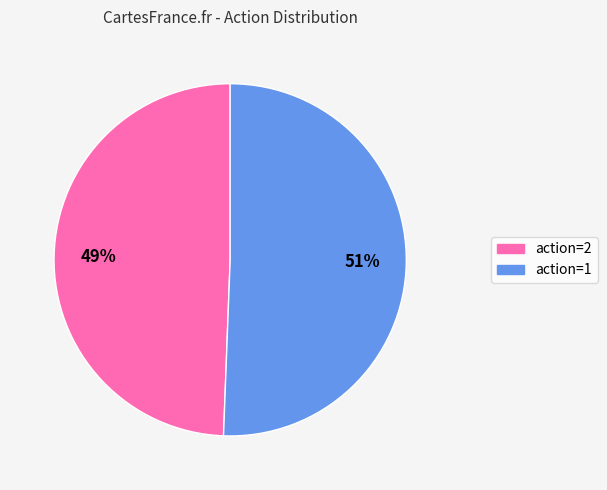

Which has a higher value, action=2 or action=1?

action=1